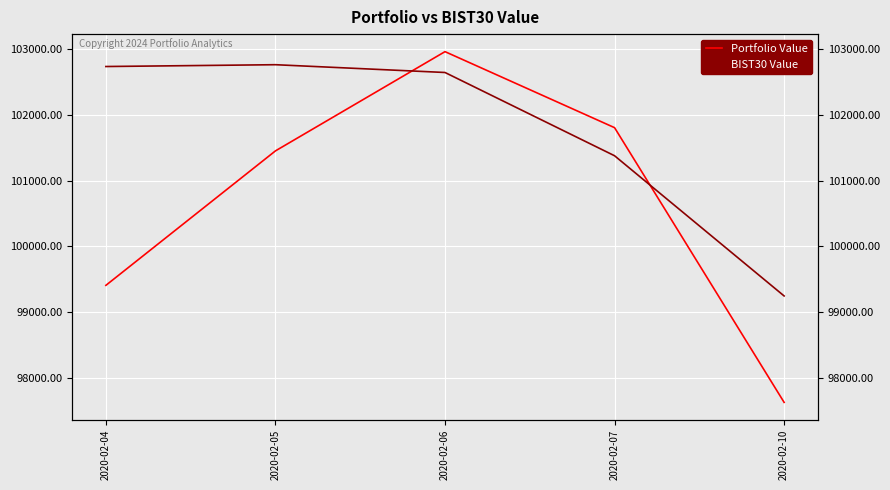

Reading left to right, transcribe all the data shown in this chart.

Portfolio Value: 2020-02-04=99405.3	2020-02-05=101451.7	2020-02-06=102962.4	2020-02-07=101805.2	2020-02-10=97624.0
BIST30 Value: 2020-02-04=102736.0	2020-02-05=102763.7	2020-02-06=102645.1	2020-02-07=101377.9	2020-02-10=99243.7